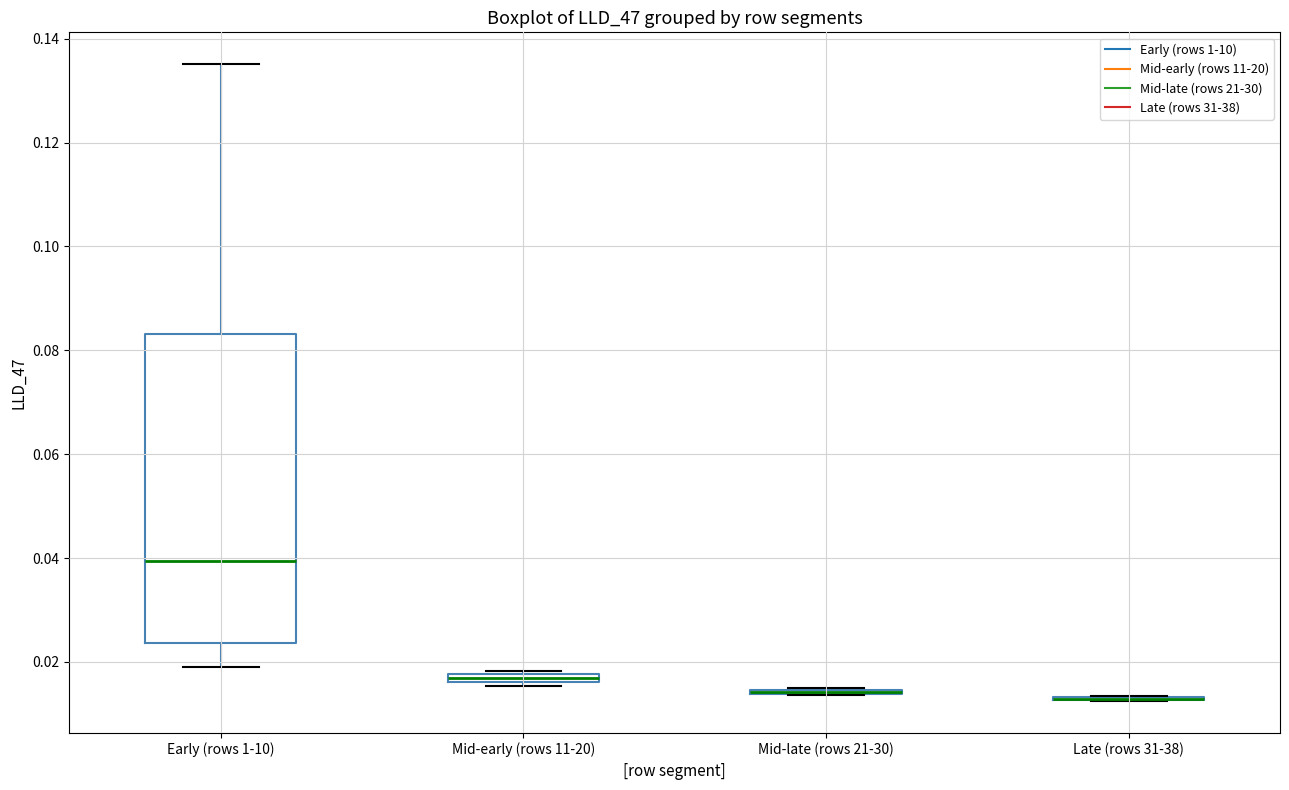

Comparing the boxes themselves (not the whiskers), which one is the tallest?

Early (rows 1-10)